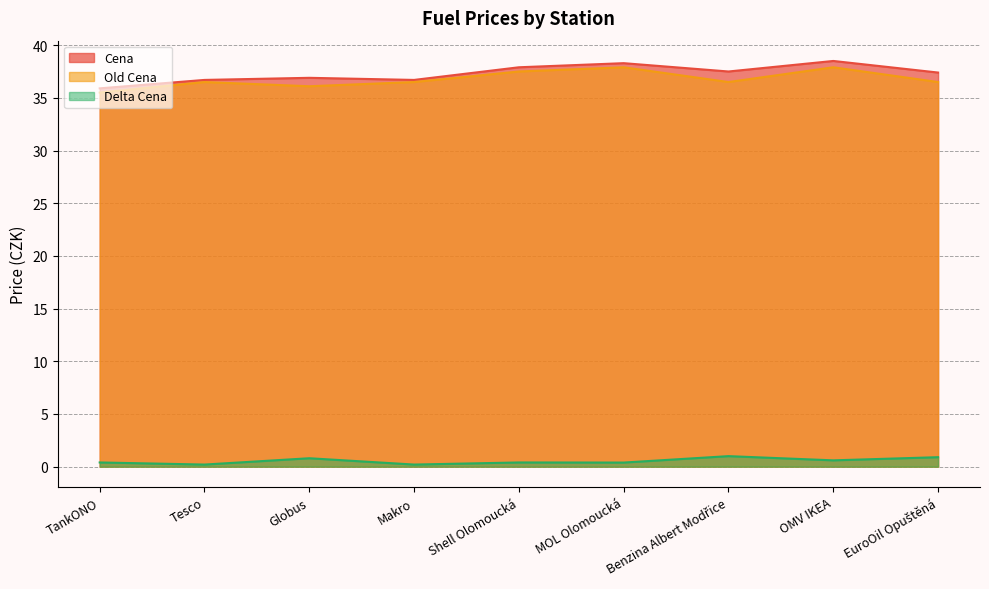

List the series in order of their peak value, highest first.

Cena, Old Cena, Delta Cena